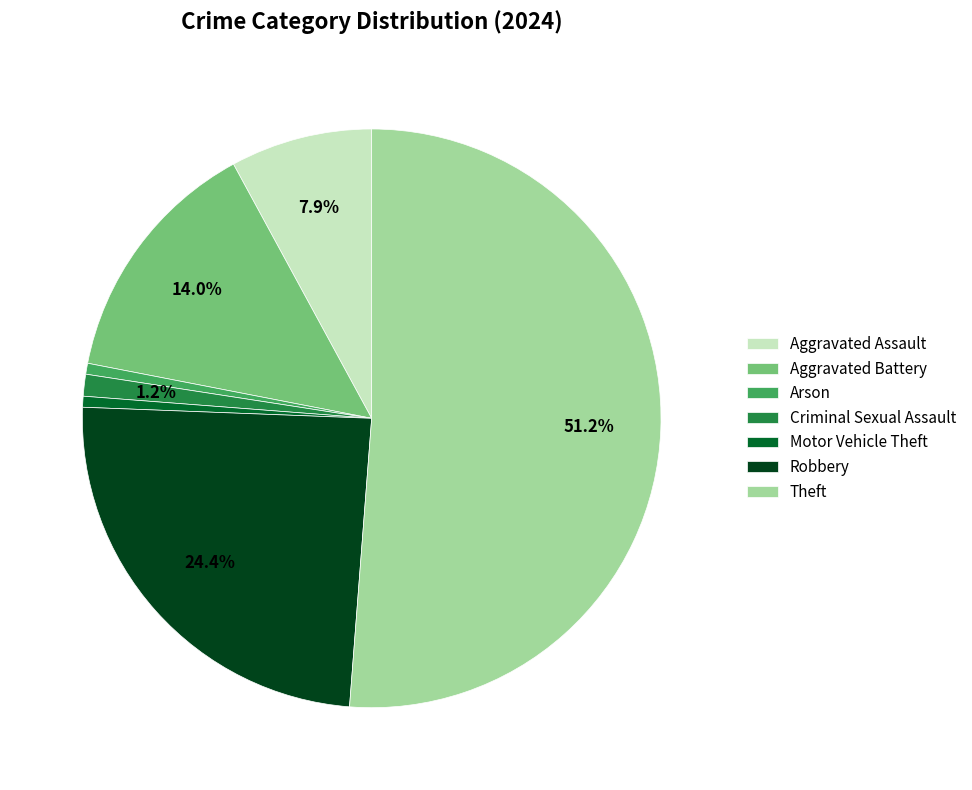

How many slices are in this pie chart?

7